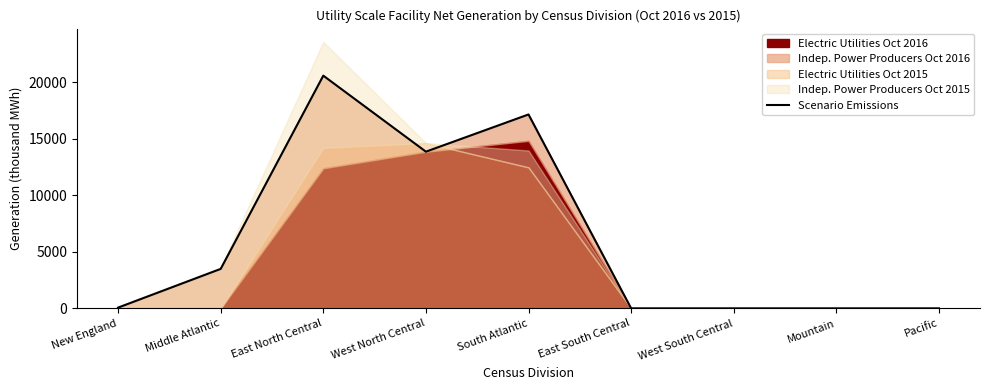

Rank the categories by value from highest to lowest.

East North Central, South Atlantic, West North Central, Middle Atlantic, New England, East South Central, West South Central, Mountain, Pacific